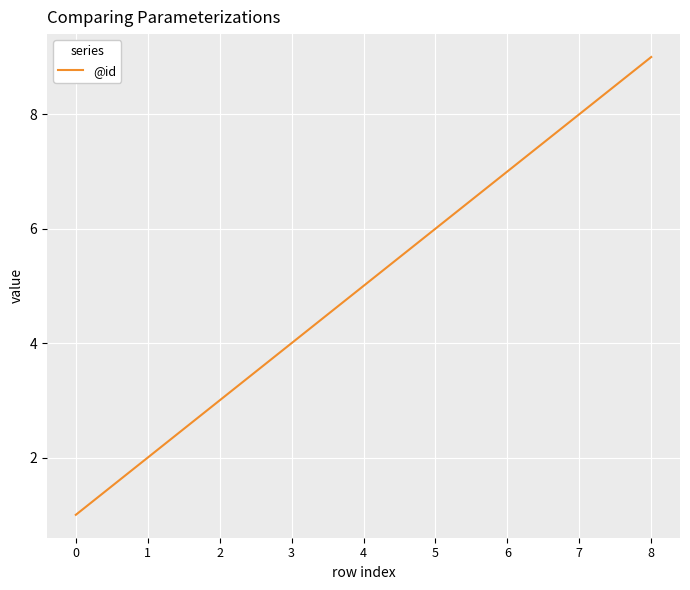

How many lines are shown in the chart?

1